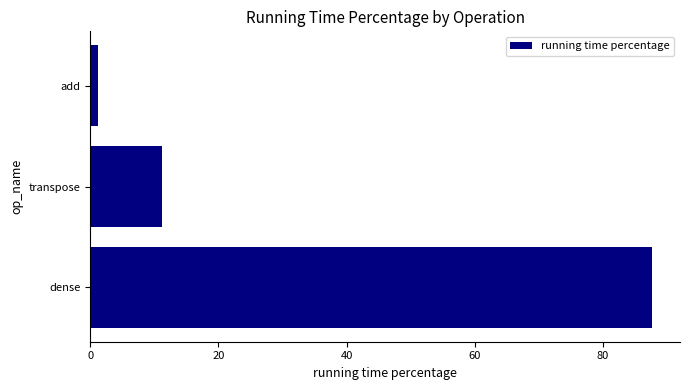

List the labels in order of value, largest first.

dense, transpose, add